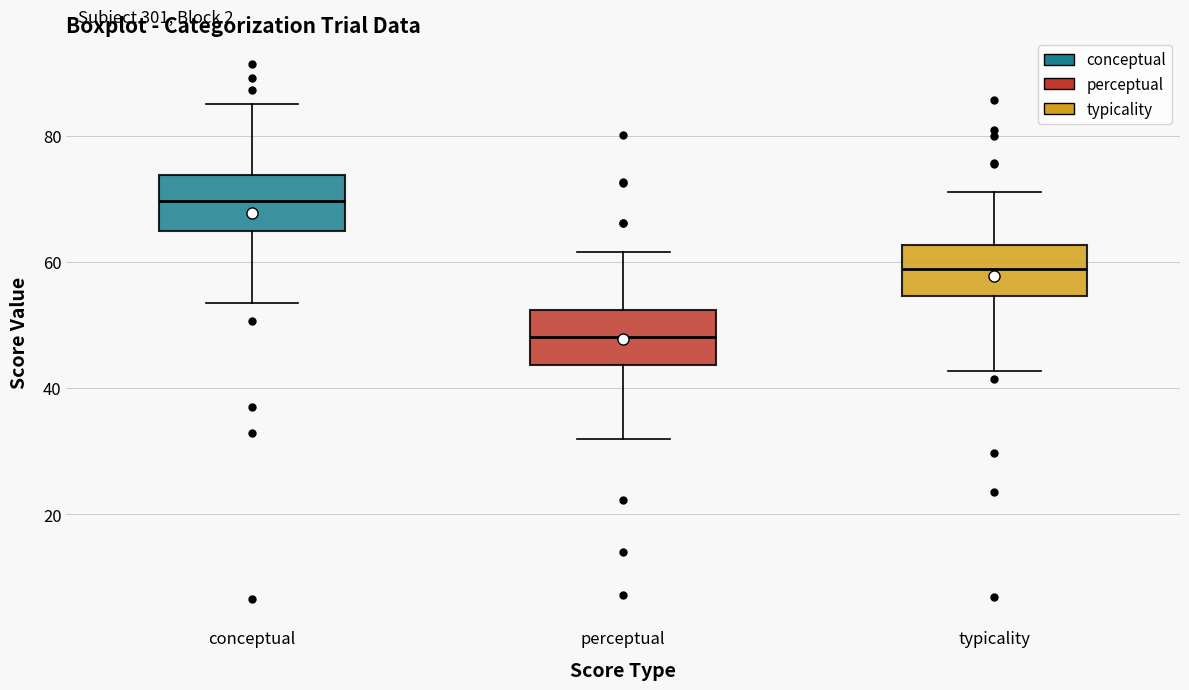

Which box's median line is the lowest?

perceptual